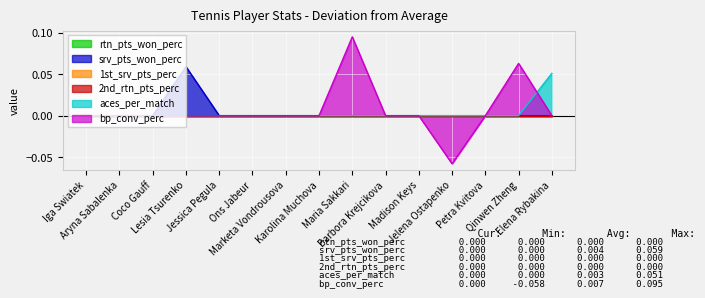

Count the srv_pts_won_perc values in the range 0 to 1.

15